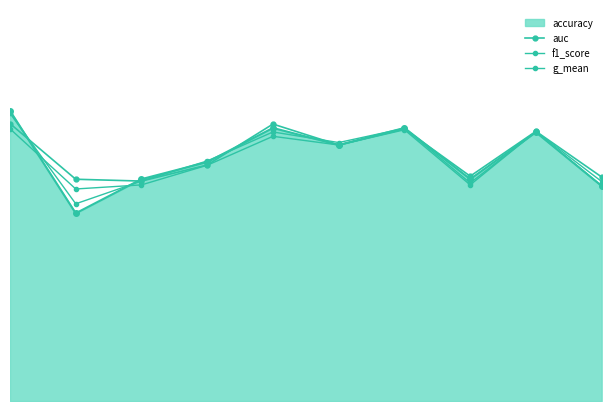

How many interior local peaks does the f1_score series have?

3